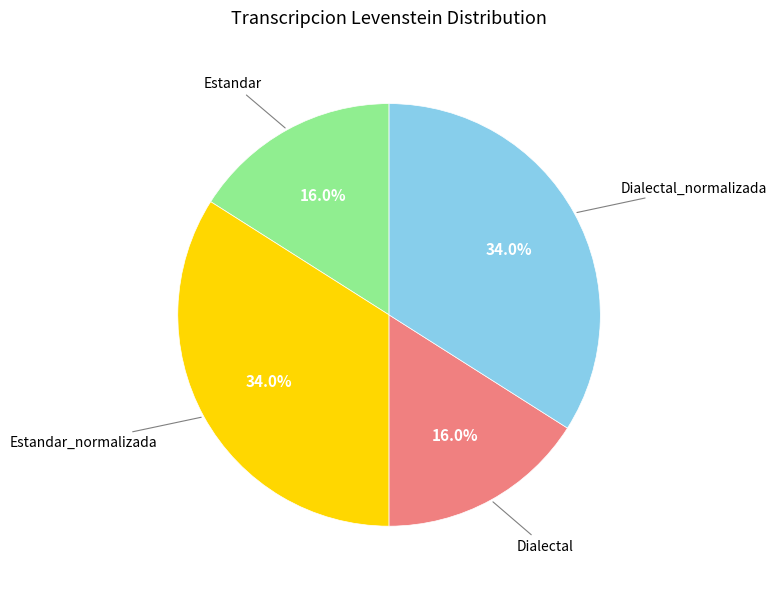

Is there any slice that represents more than half of the pie?

No